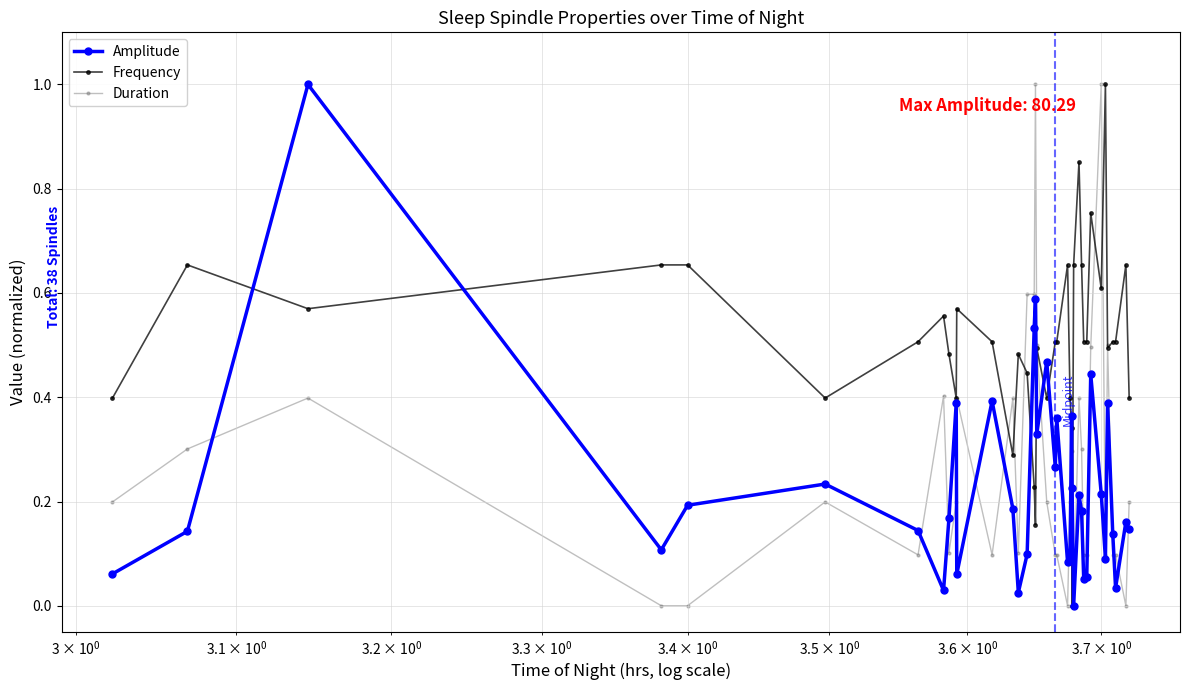

In Amplitude, how many points are lower than both neighbors (excluding endpoints)?

11